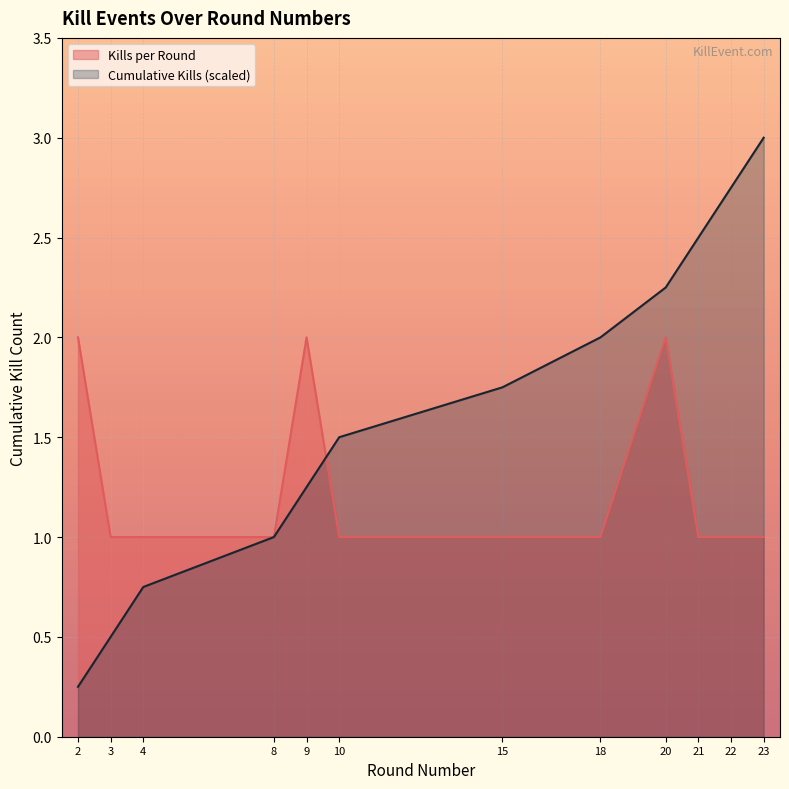

Is it true that Cumulative Kills equals 3.8 at 22?

False